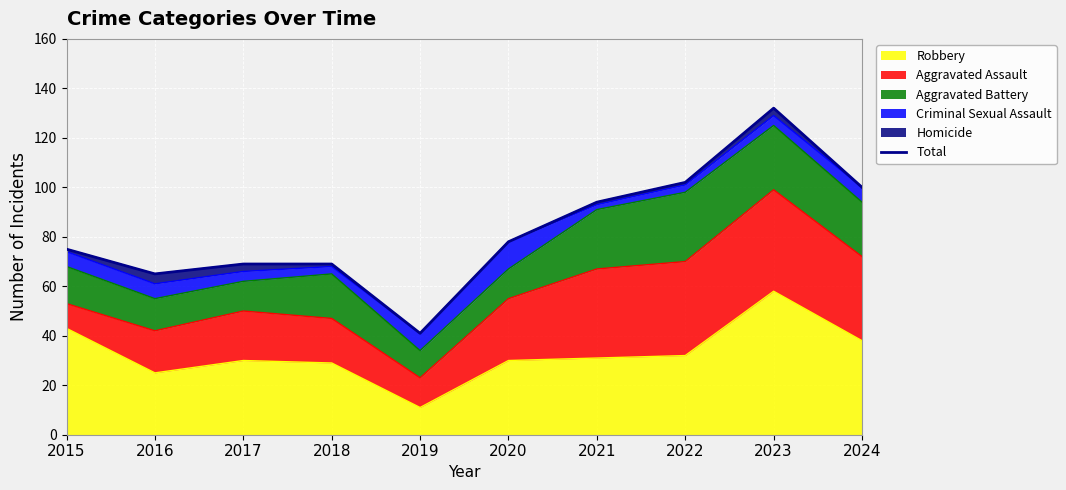

What is the average value?

82